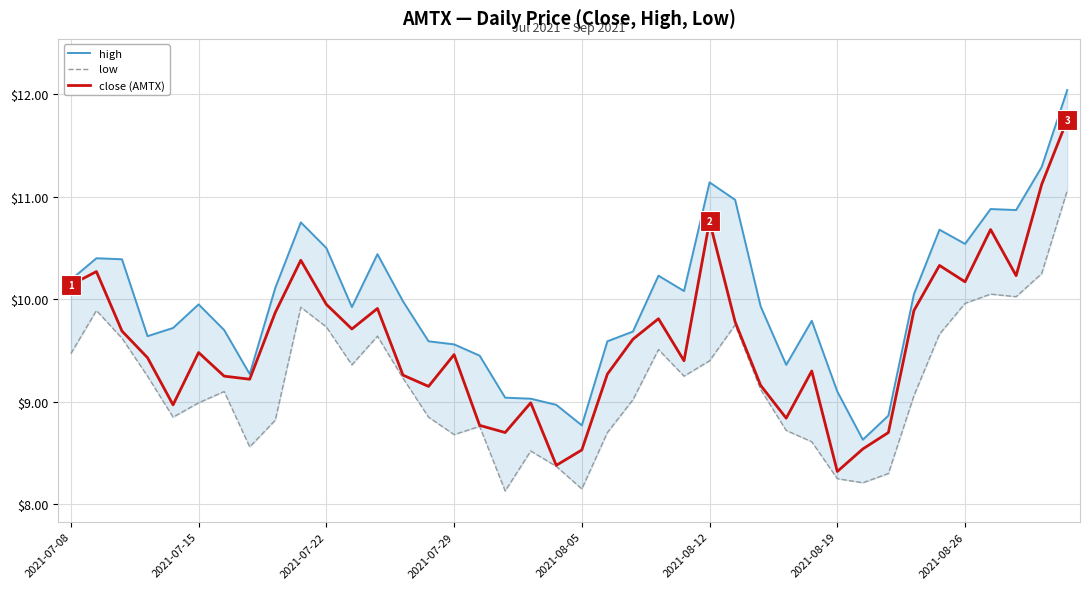

Which series has the widest spread of values?

close (AMTX)